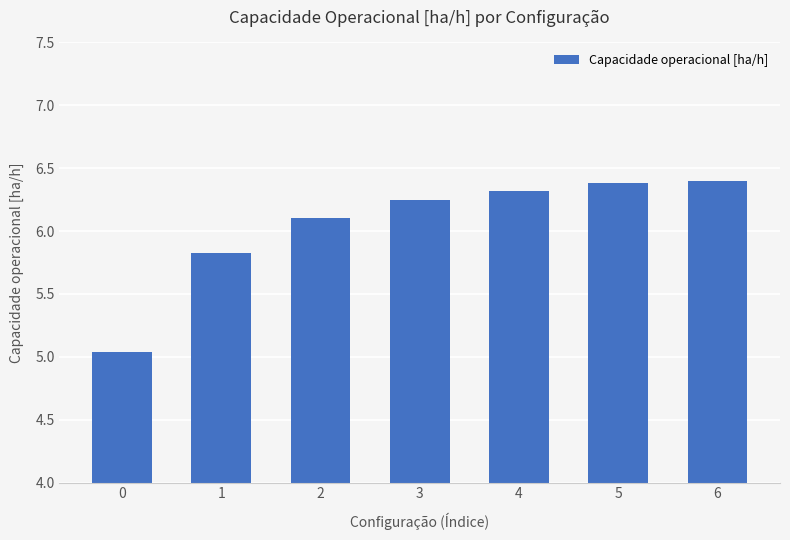

What is the value of the 7th bar from the left?

6.4